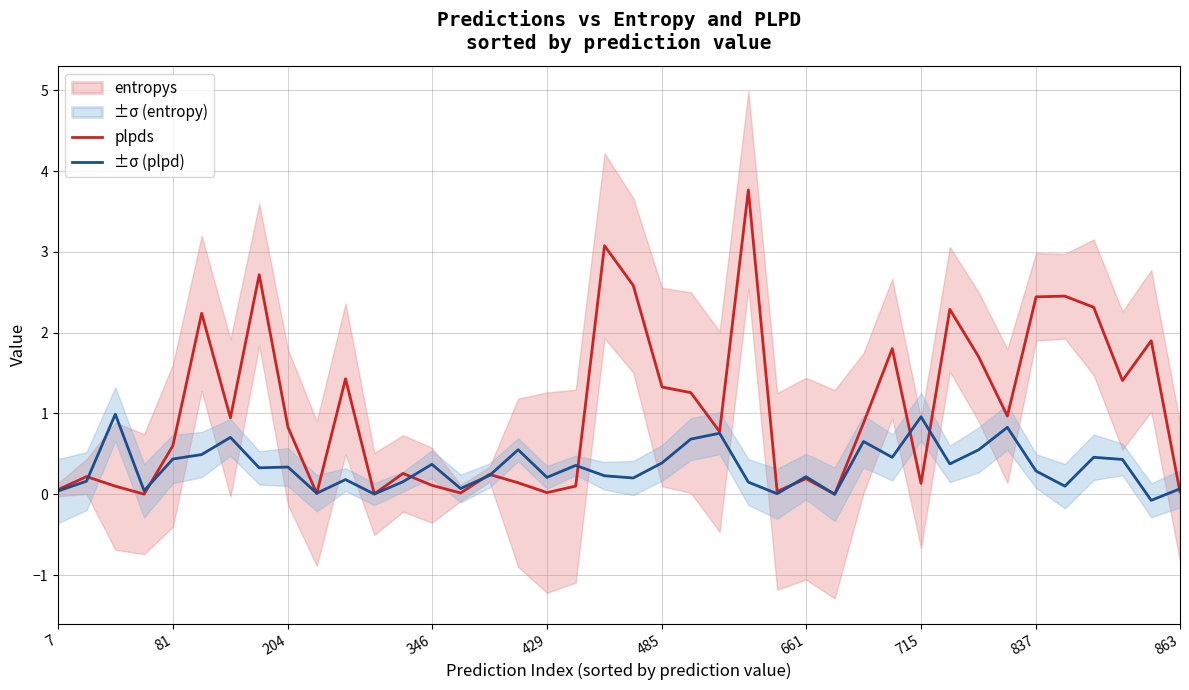

How many interior local peaks does the entropys series have?

13